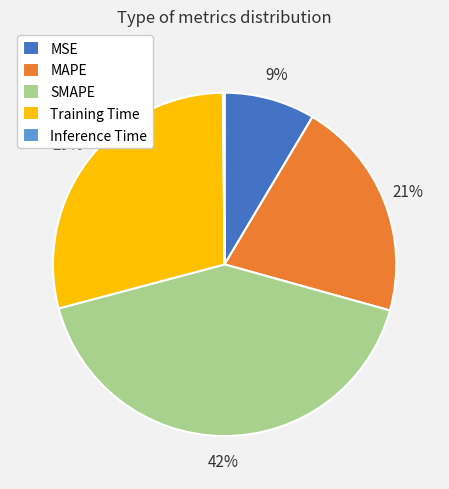

To the nearest percent, what portion does MSE represent?

9%